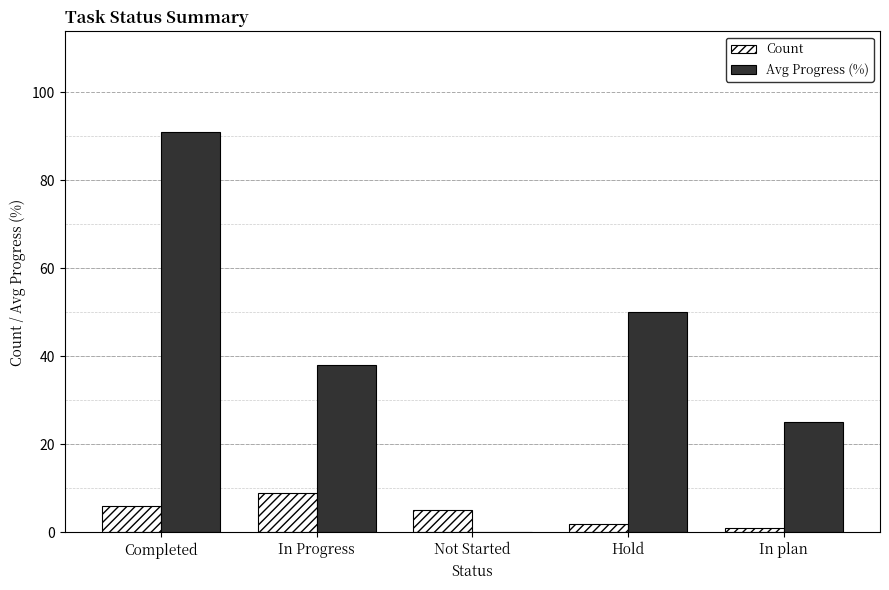

Is the value of Avg Progress (%) at In plan greater than the value of Count at In Progress?

Yes